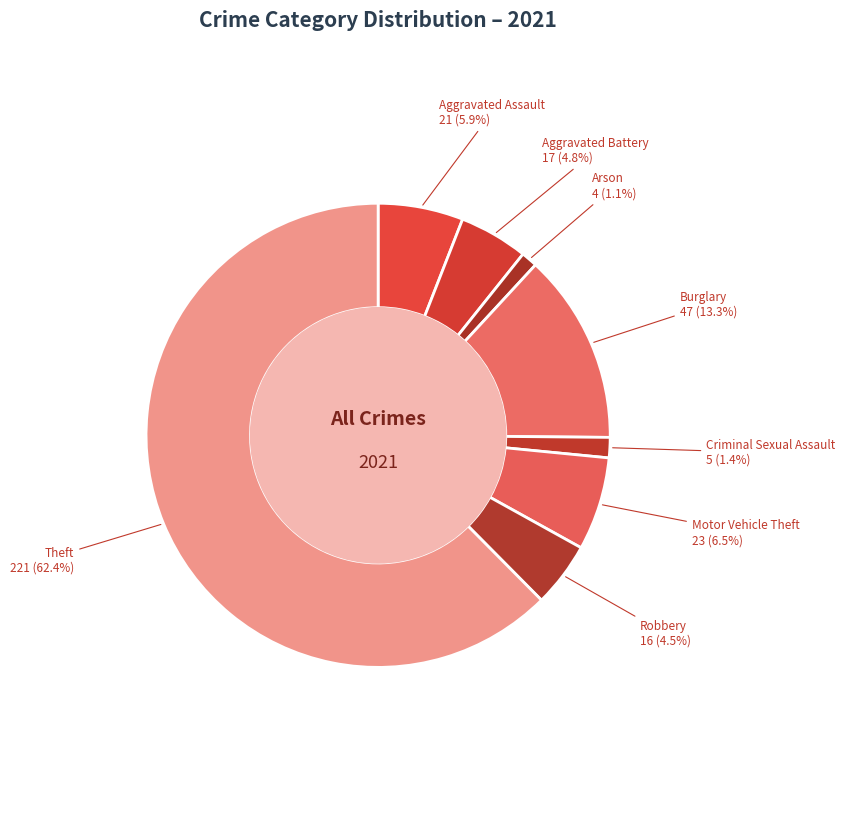

Do Burglary and Motor Vehicle Theft together represent more than half of the pie?

No